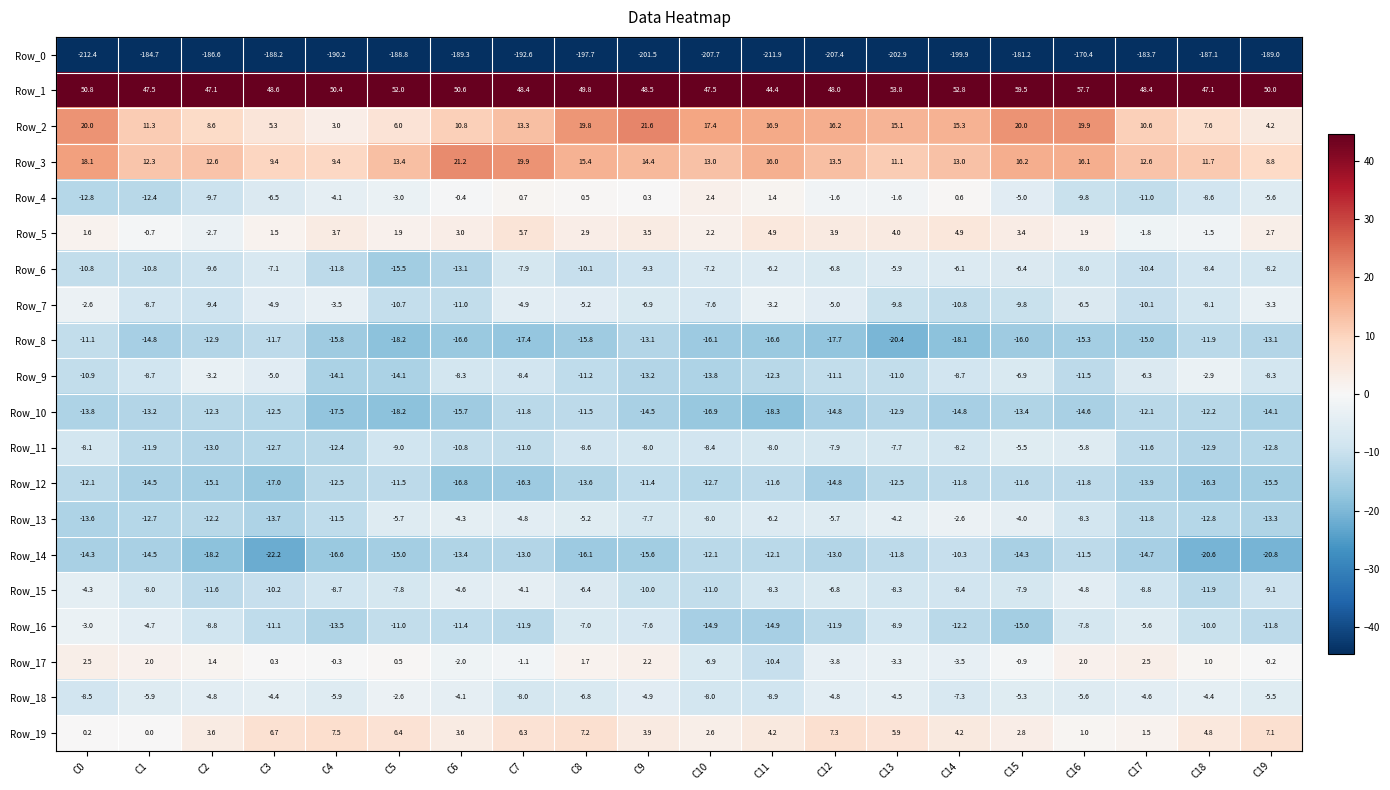

Which series has the largest range (max minus min)?

Row_0